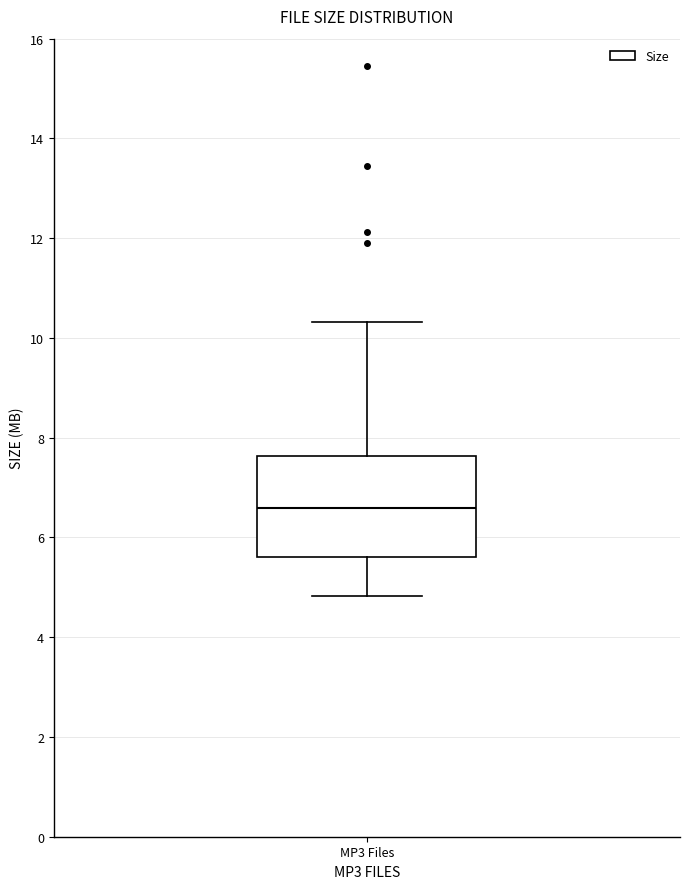

Read this box plot against the y-axis: the position of the median line, the range covered by the box, and the ends of both whiskers. The values are not printed on the chart, so give them approximately, as read against the axis.

median 6.6, box 5.6 to 7.6, whiskers 4.8 to 10.4